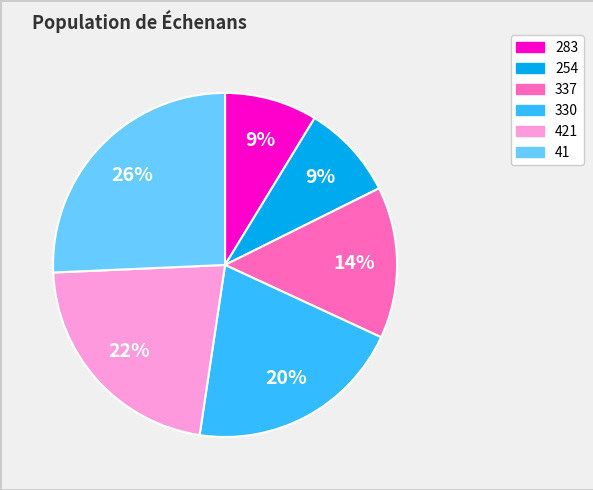

True or false: 330 accounts for 20% of the total.

True